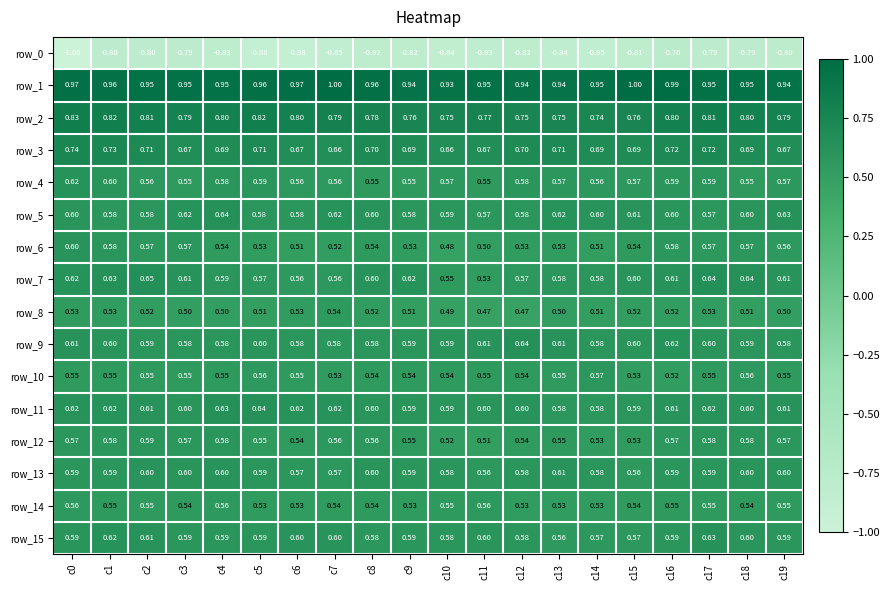

Is the value of row_8 at c16 greater than the value of row_3 at c13?

No